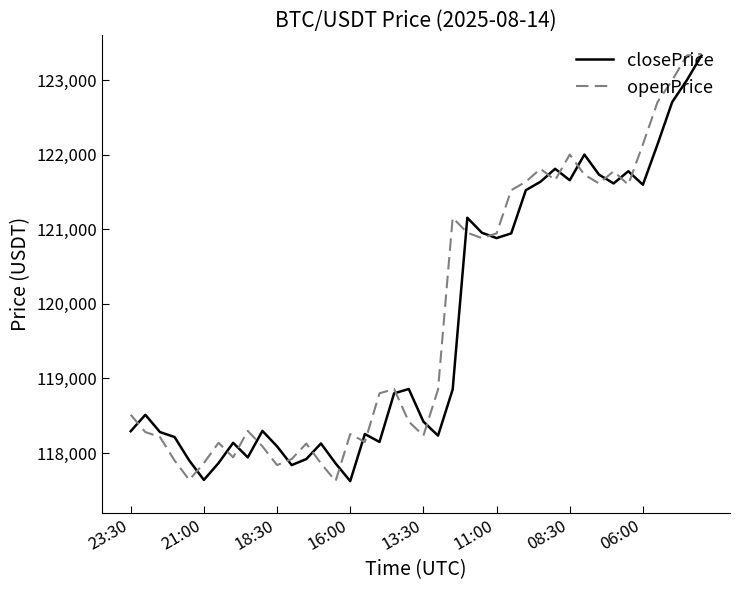

True or false: closePrice has more than 2 interior local peaks.

True